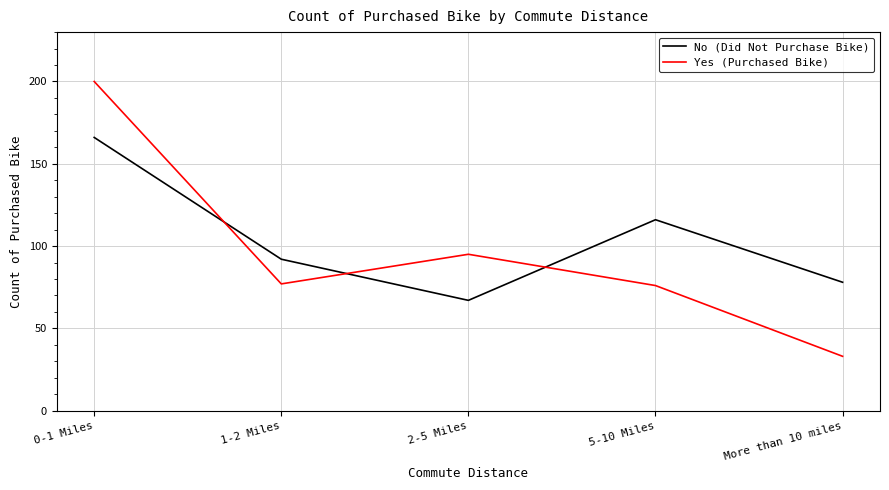

How many times do Yes (Purchased Bike) and No (Did Not Purchase Bike) cross each other?

3